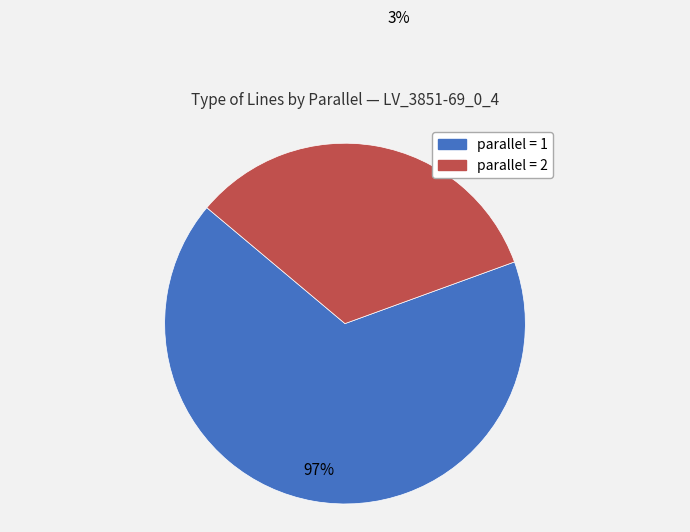

Is it true that parallel_2 is 23% of the pie?

False